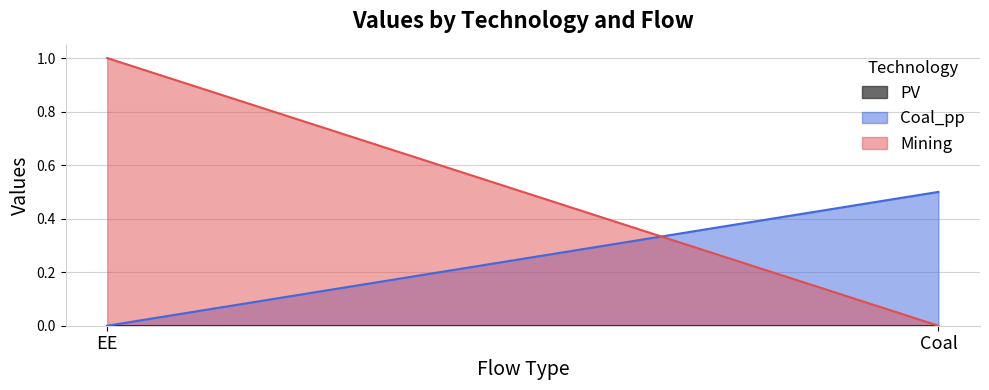

Rank the series by their maximum value, from highest to lowest.

Mining, Coal_pp, PV